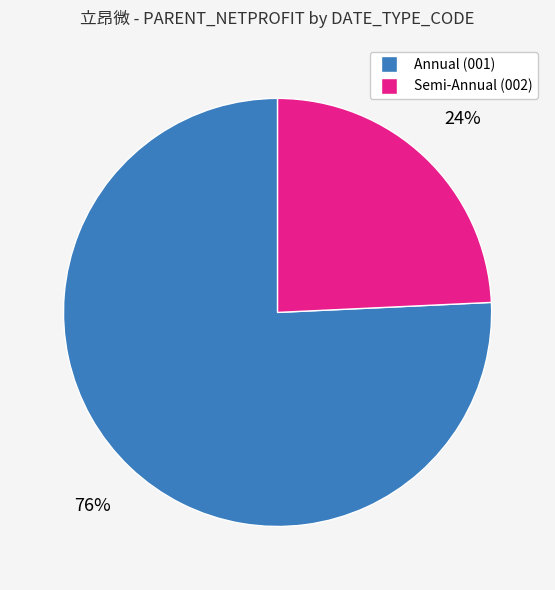

How many segments does this pie chart have?

2